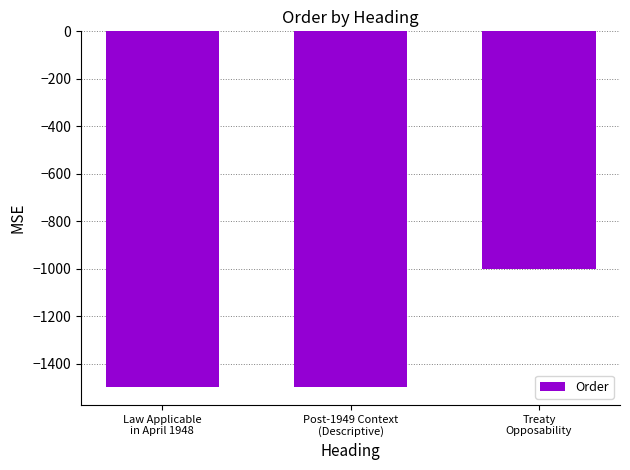

How many categories are shown in the chart?

3